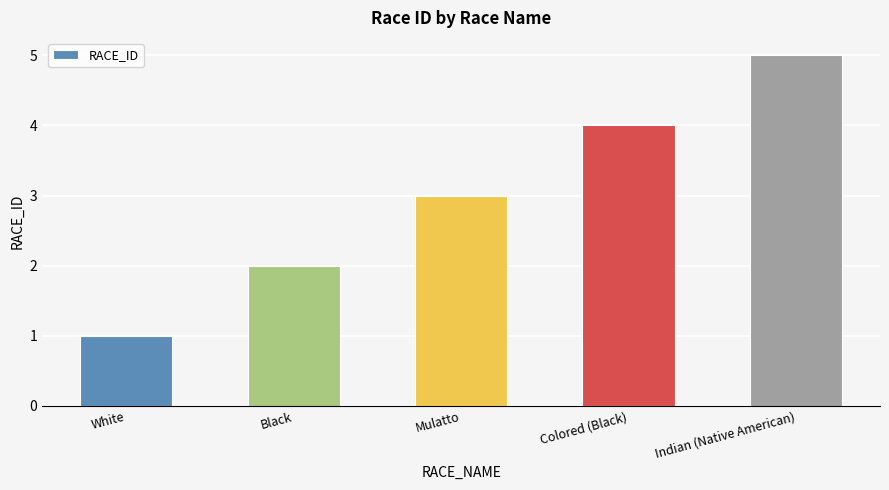

Which has a higher value, White or Colored (Black)?

Colored (Black)